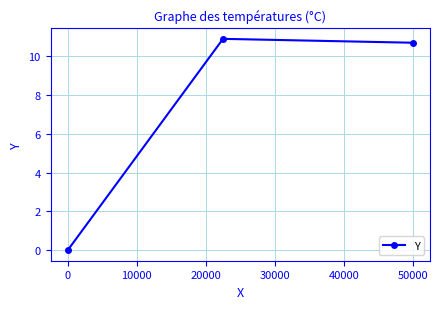

What is the difference between the second highest and minimum values?

10.7